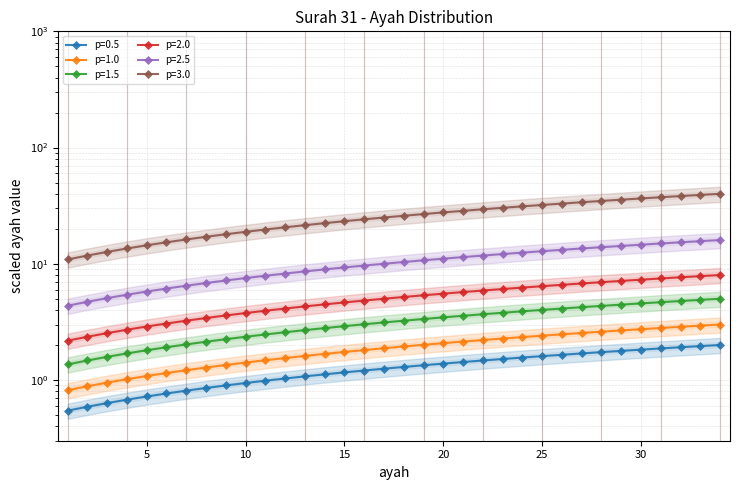

Is it true that the value at 30 is 0.9?

False